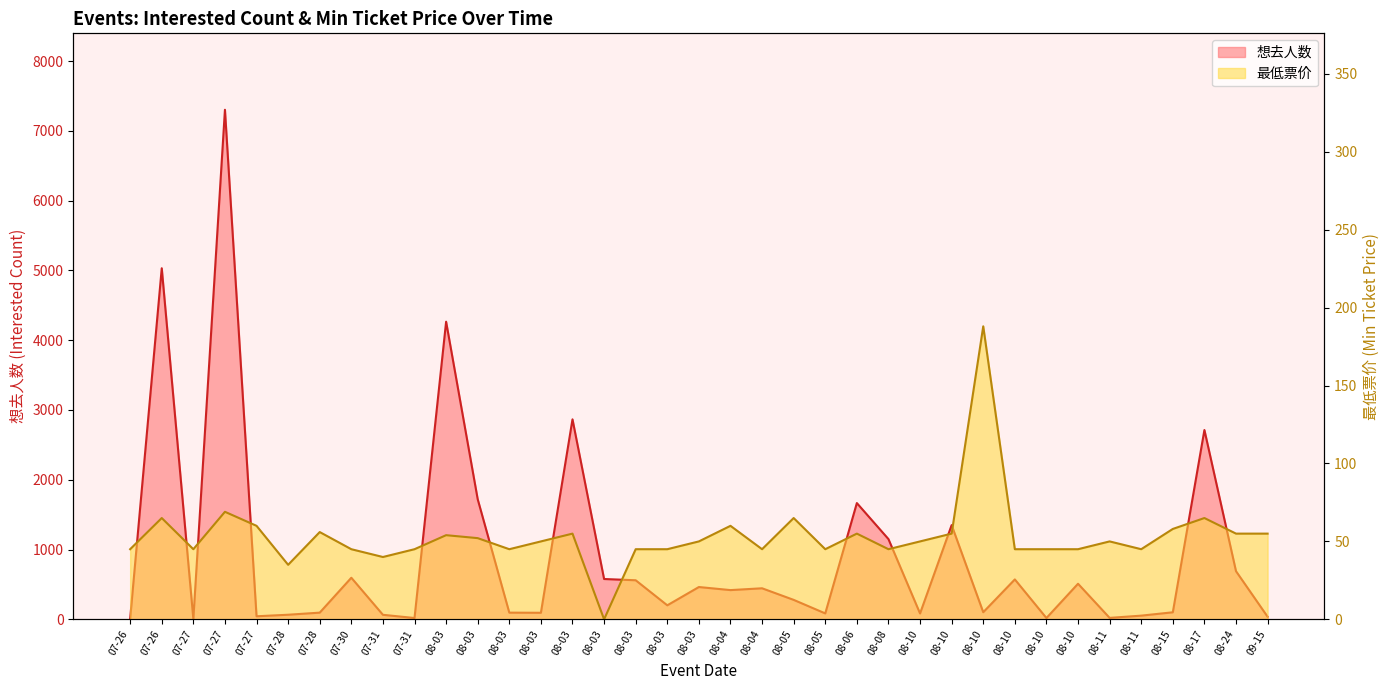

What is the highest value of the 最低票价 series?

188.0